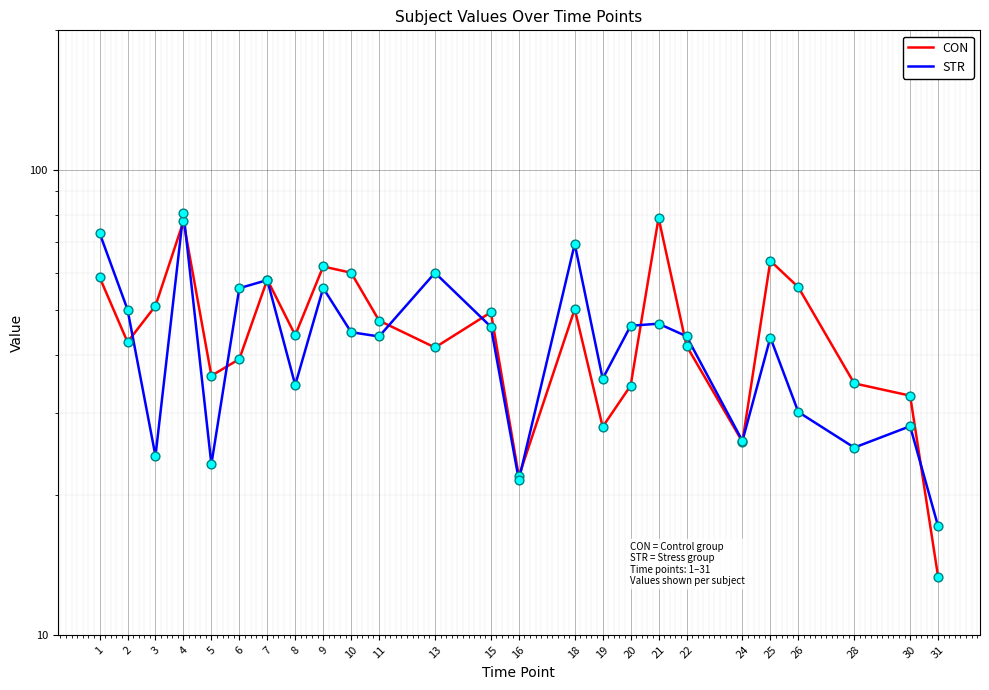

Which series has the largest total across all categories?

CON